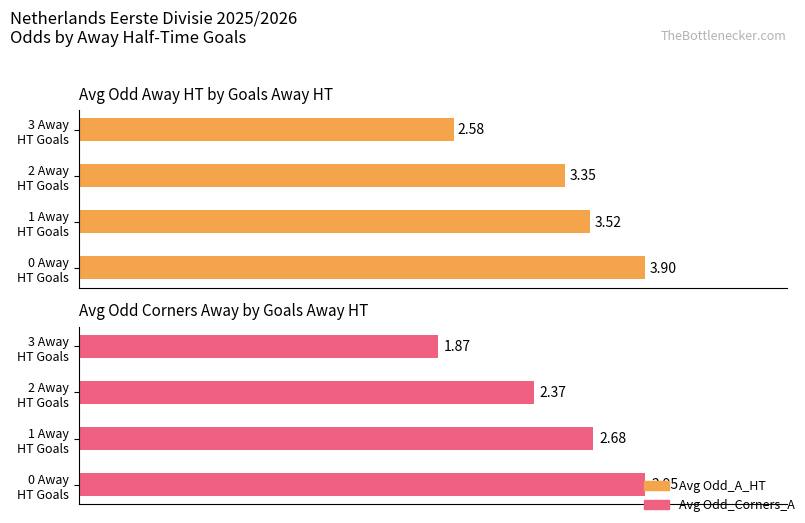

Reading right to left, list all the values displayed in this chart.

Avg Odd_A_HT: 2.6	3.4	3.5	3.9
Avg Odd_Corners_A: 1.9	2.4	2.7	3.0